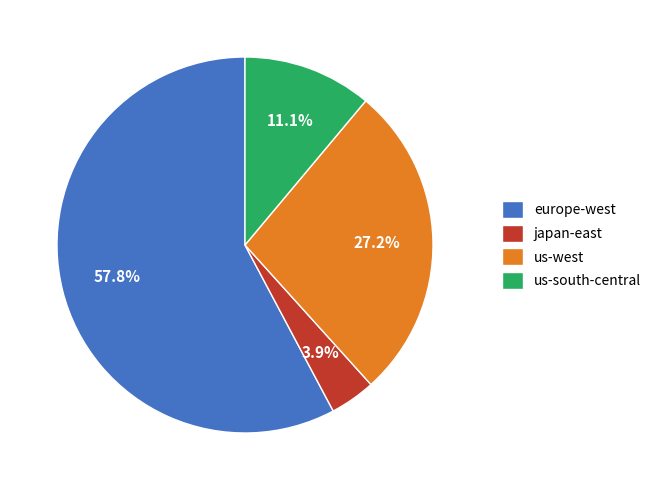

Combined, what portion of the pie is europe-west and japan-east?

61.7%